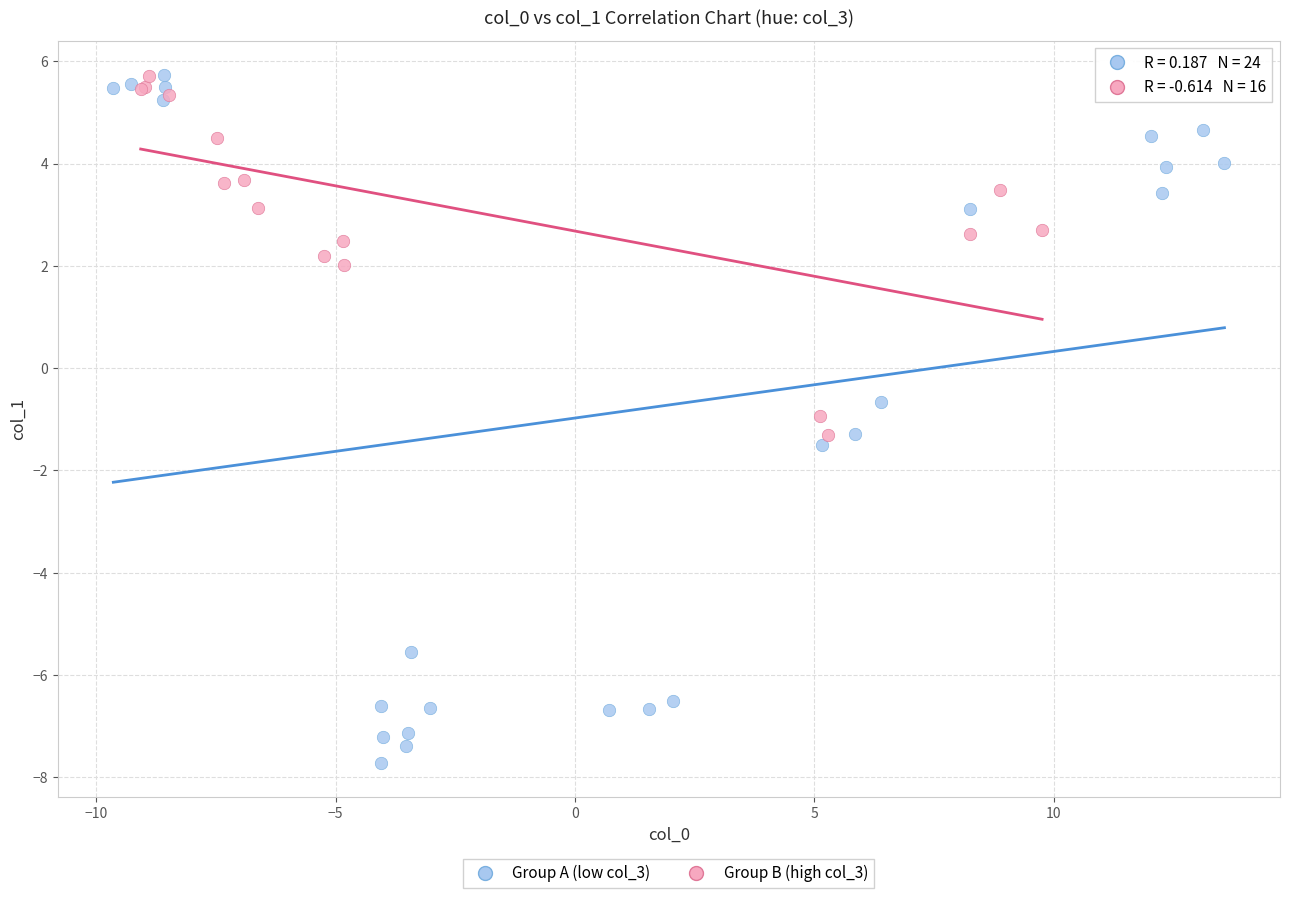

Which series has the widest spread of Y values?

Group A (low col_3)